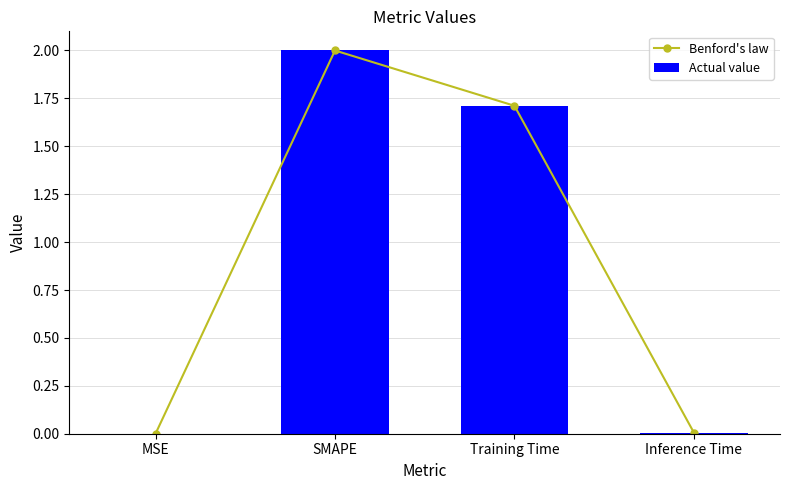

What is the difference between the second highest and minimum values in the Actual value series?

1.7